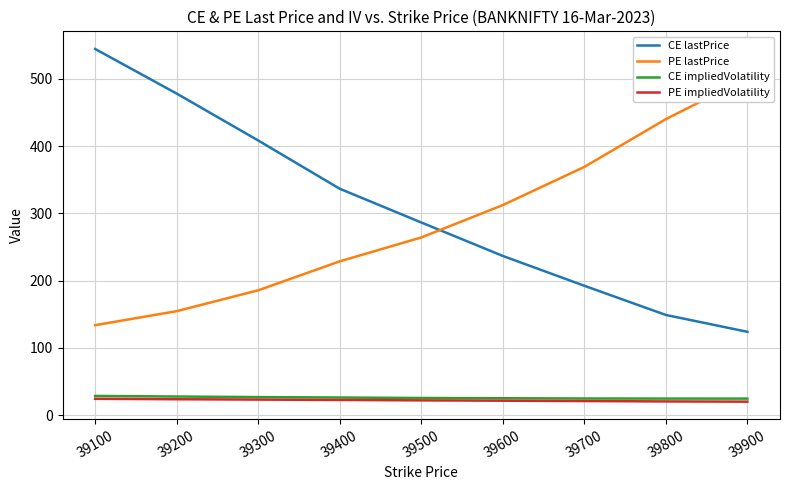

At which category is the sum across all series the highest?

39100